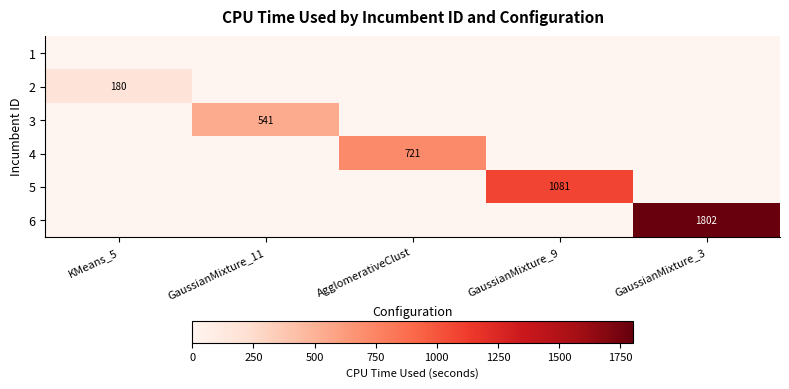

Is it true that 4 equals 193 at AgglomerativeClust?

False